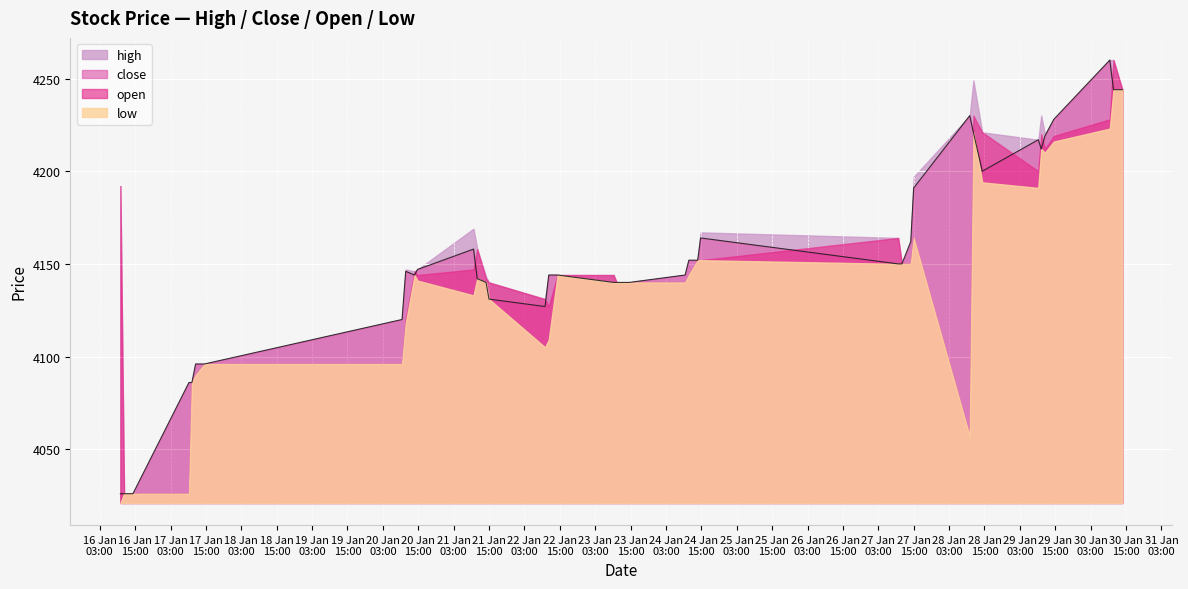

What is the sum of all high values?

166408